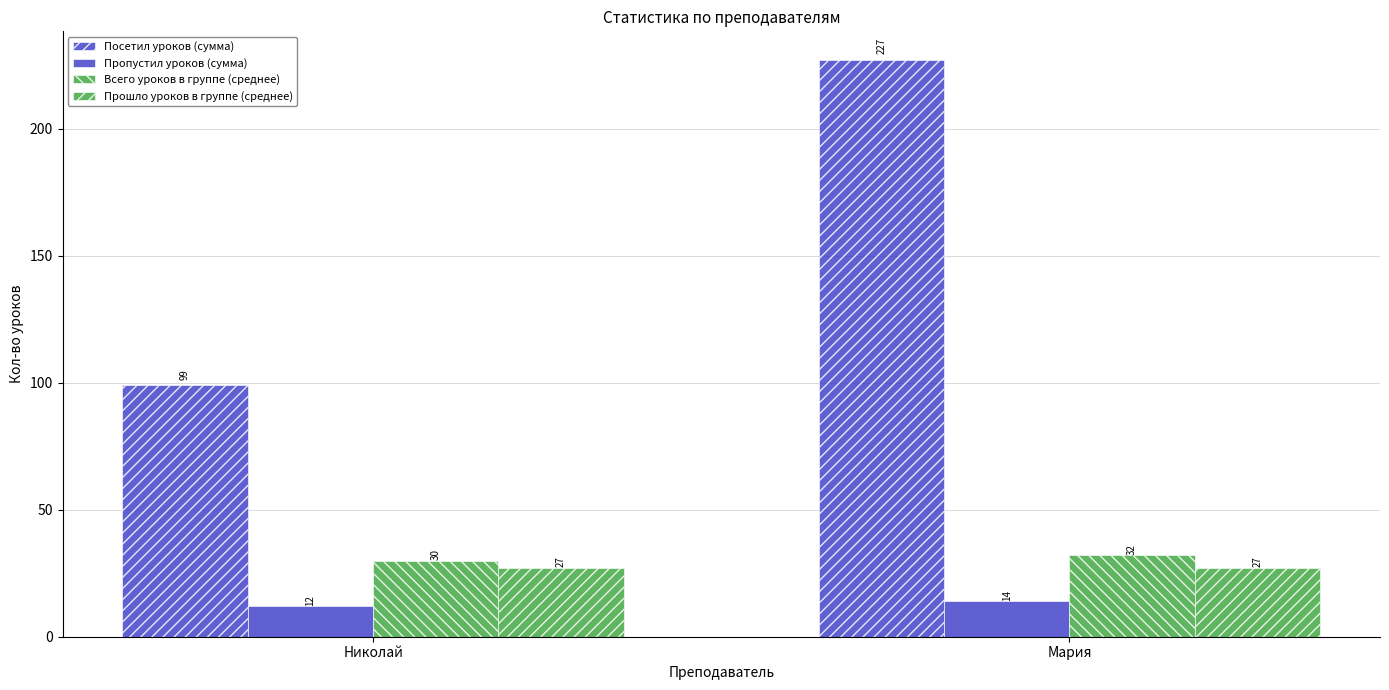

Is the value of Всего уроков в группе (среднее) at Мария greater than the value of Посетил уроков (сумма) at Мария?

No